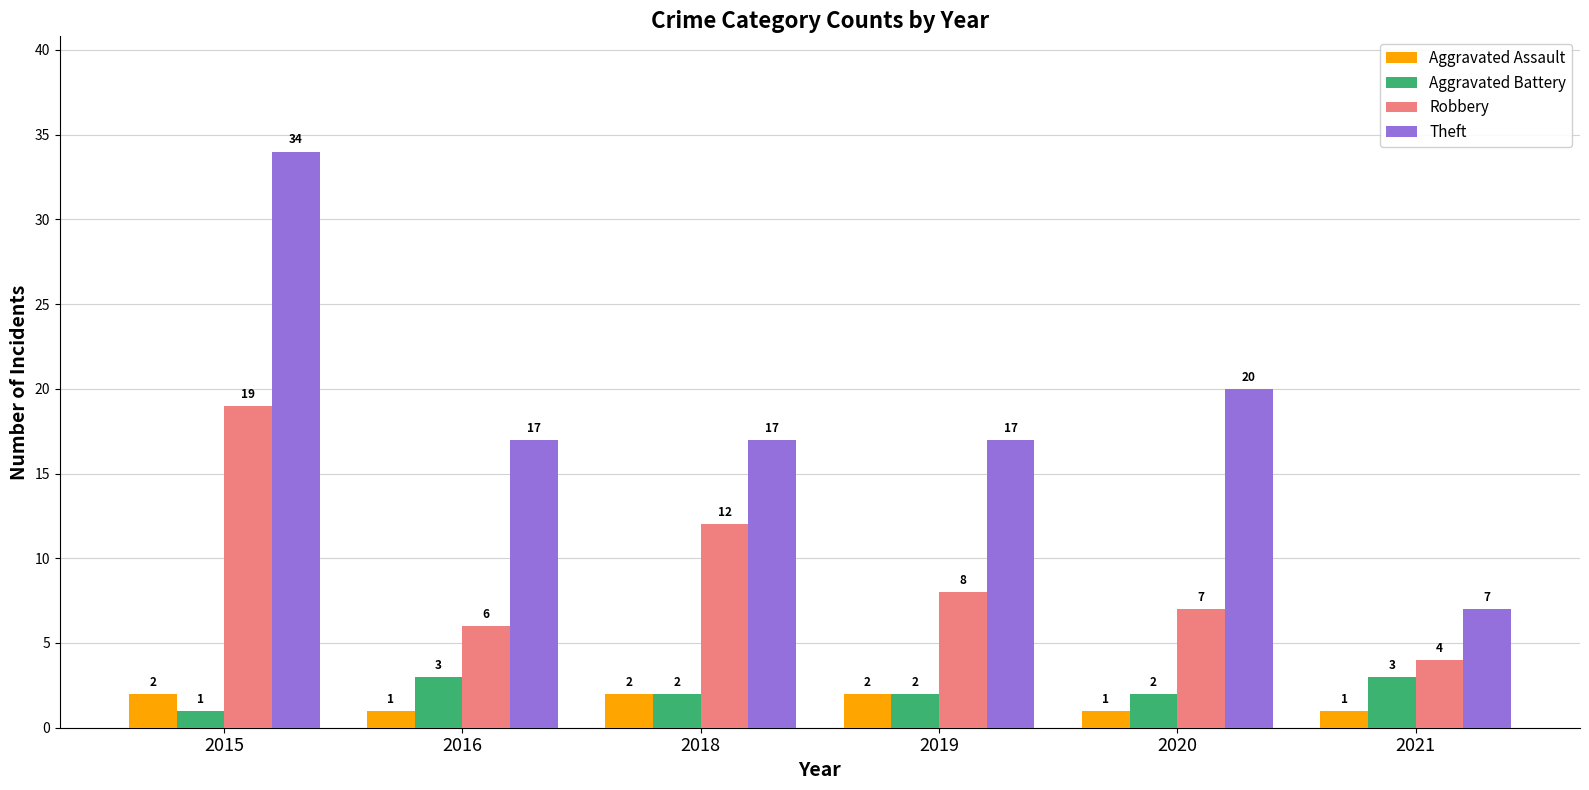

At which category is the sum across all series the highest?

2015